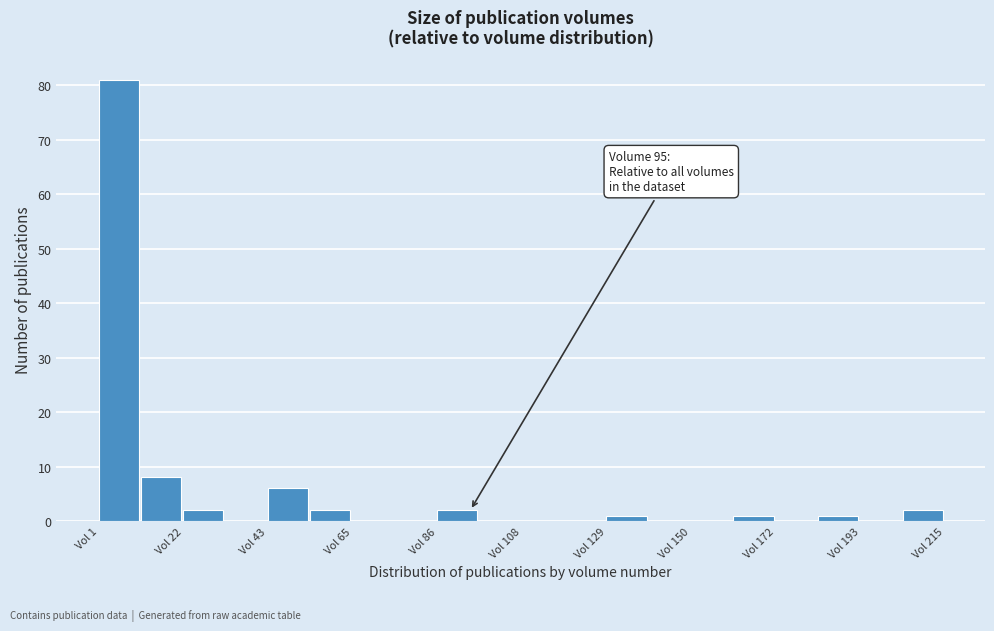

Around what value on the x-axis is the tallest bar? Give the approximate position of its centre, as read against the axis.

5